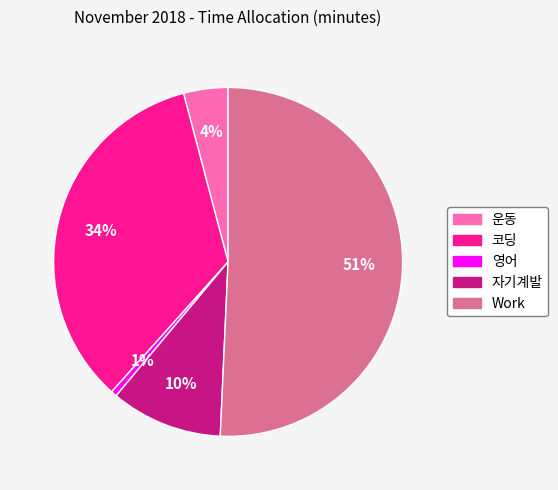

To the nearest percent, what is the average slice percentage?

20%